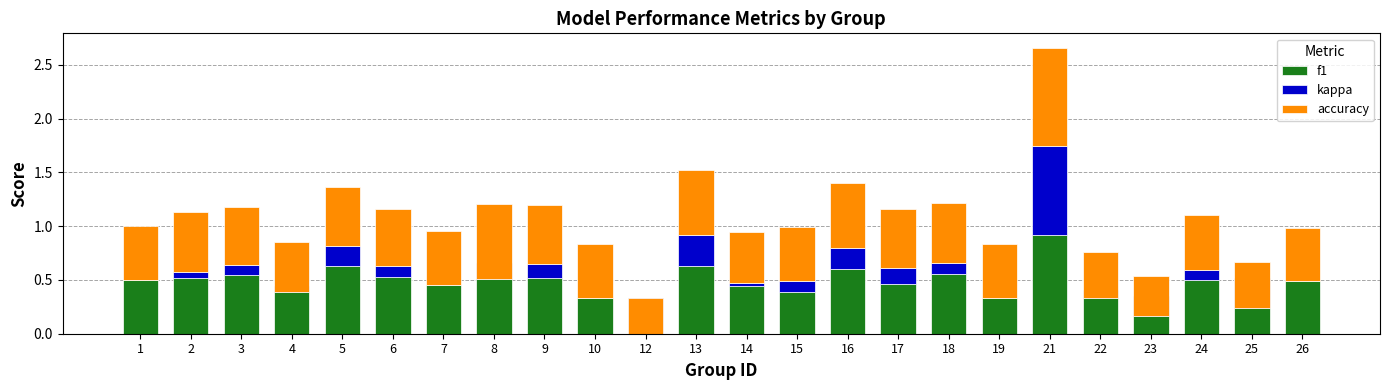

Between 16 and 5, which is larger?

5